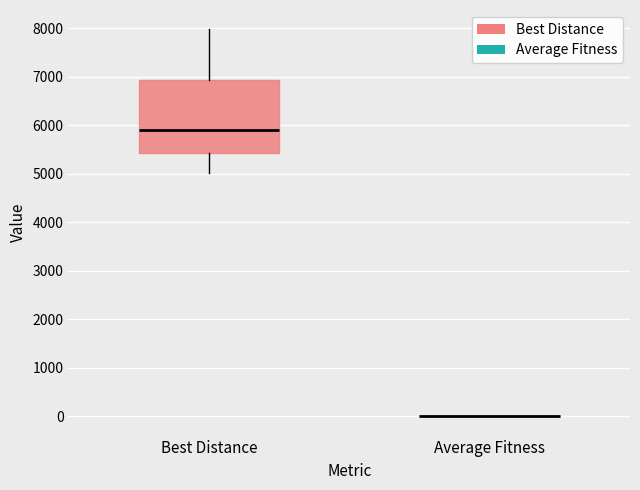

Where does the median line of the box for Best Distance sit on the y-axis? The values are not printed on the chart, so give them approximately, as read against the axis.

5900